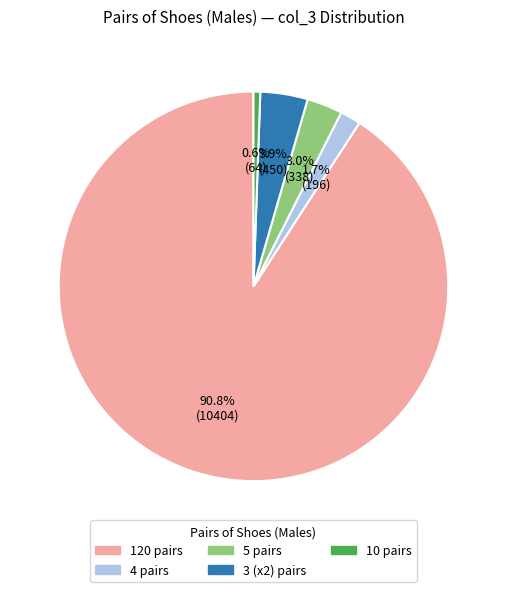

Is there a majority slice in this chart?

Yes